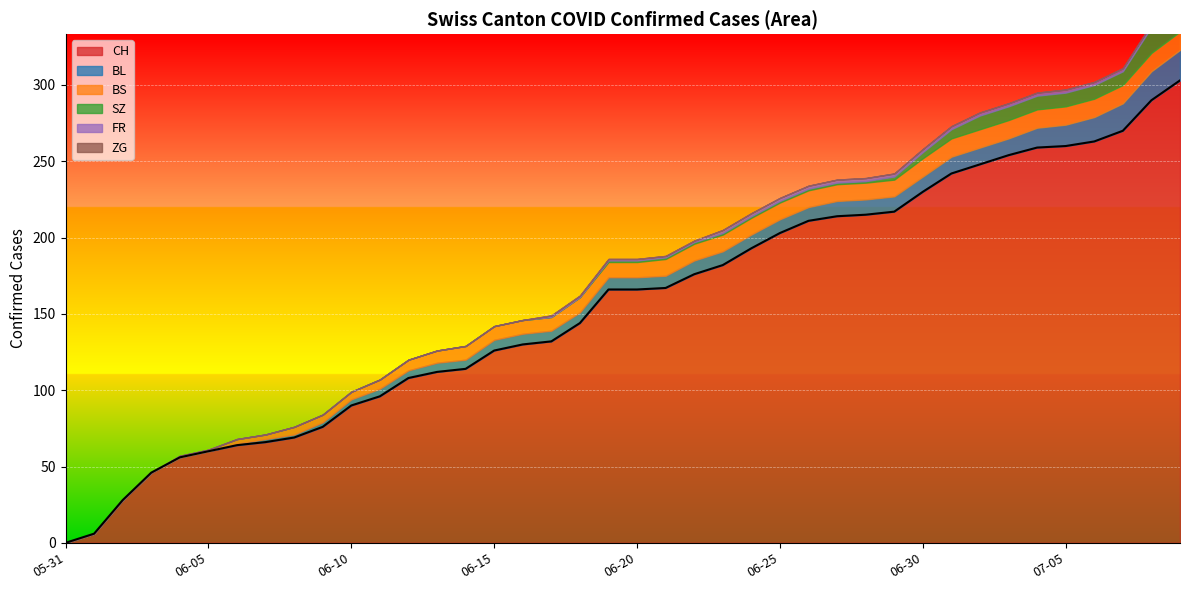

The value of CH at 05-31 is 0. True or false?

True